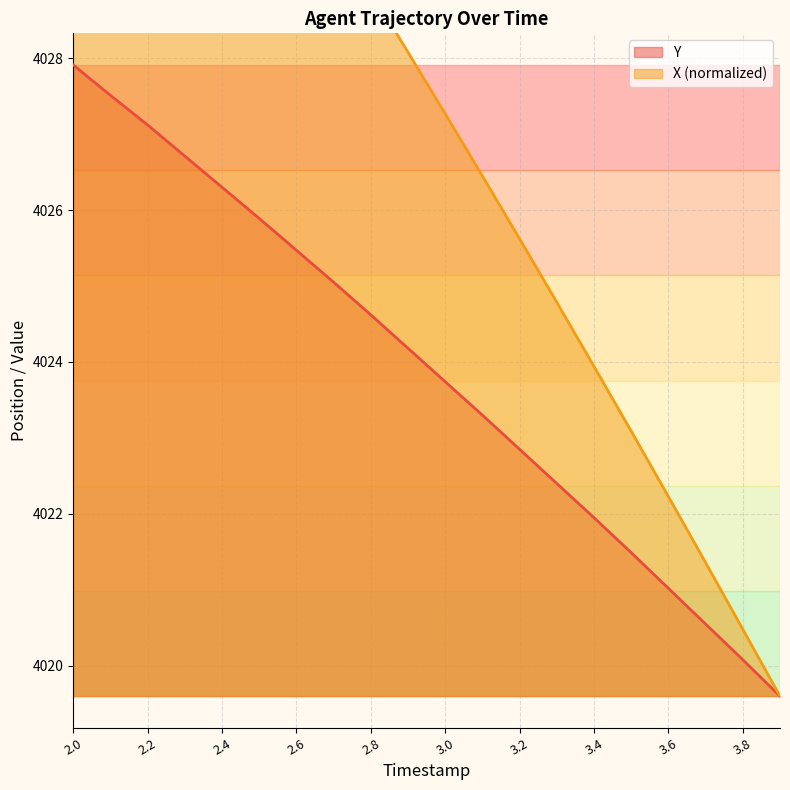

What is the value of the TIMESTAMP point at the 7th from the left?

4025.5